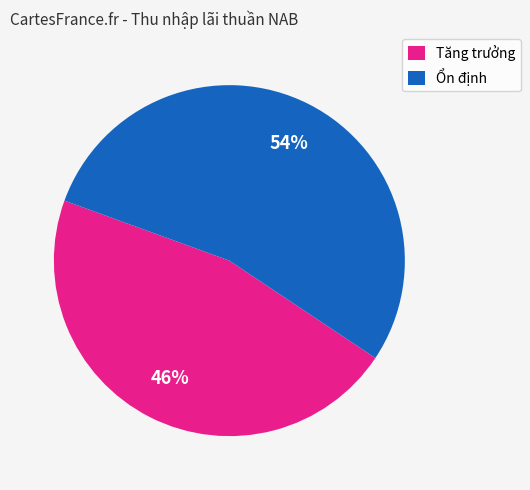

To the nearest percent, what is the average slice percentage?

50%